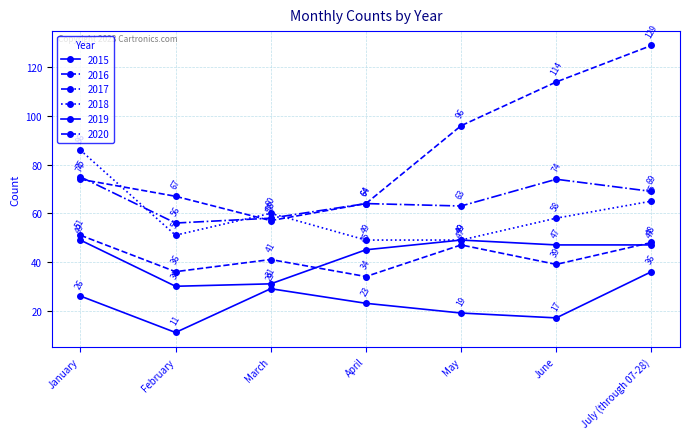

True or false: 2016 and 2020 intersect in this chart.

False